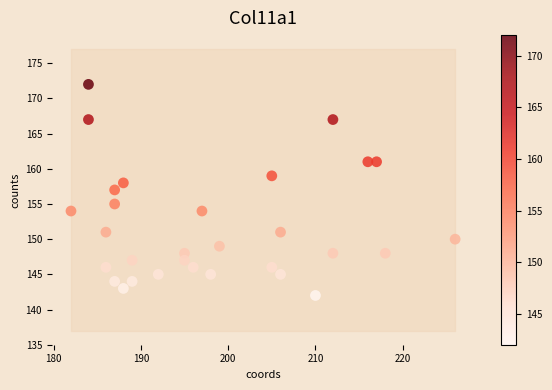

What is the range of X values (max minus min)?

44